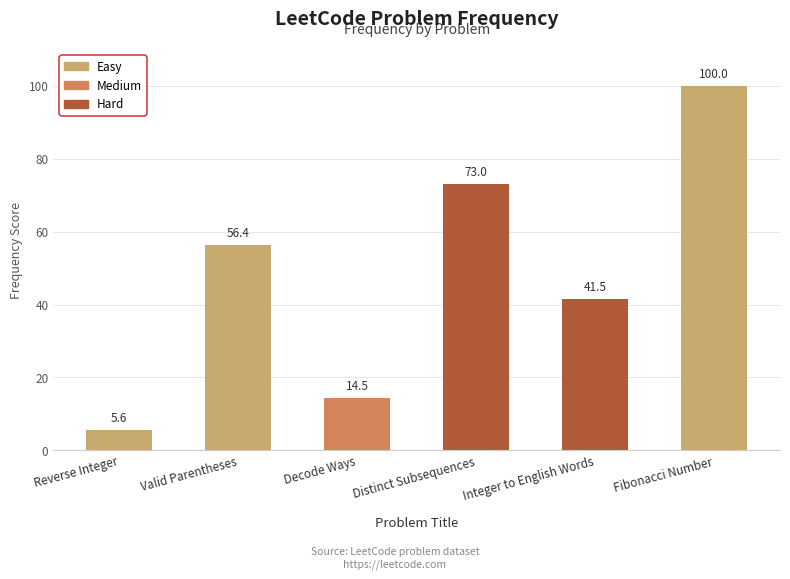

Reading right to left, what are all the values shown in this chart?

100.0	41.5	73.0	14.5	56.4	5.6